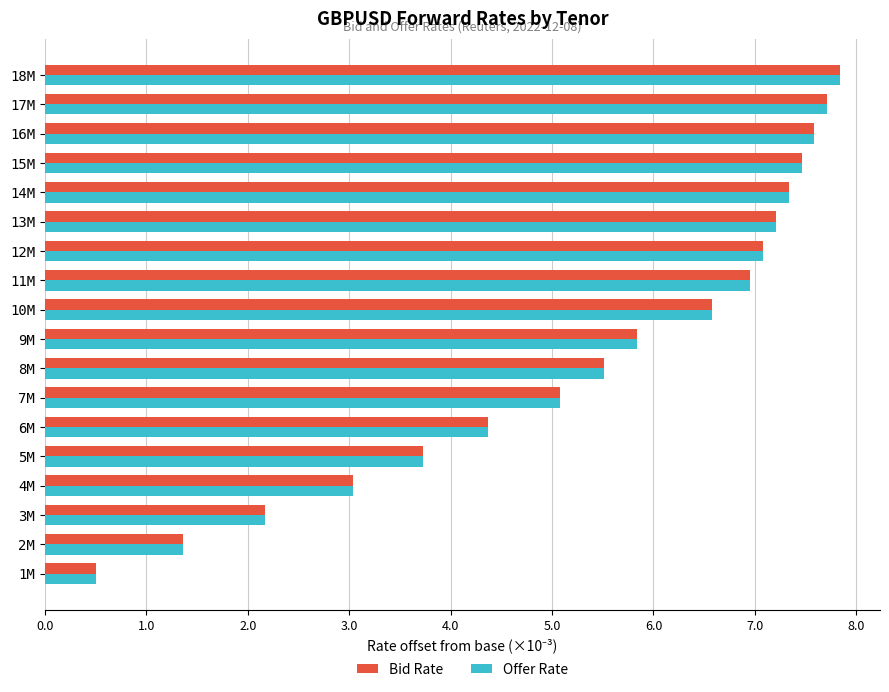

Which series has the largest range (max minus min)?

Bid Rate